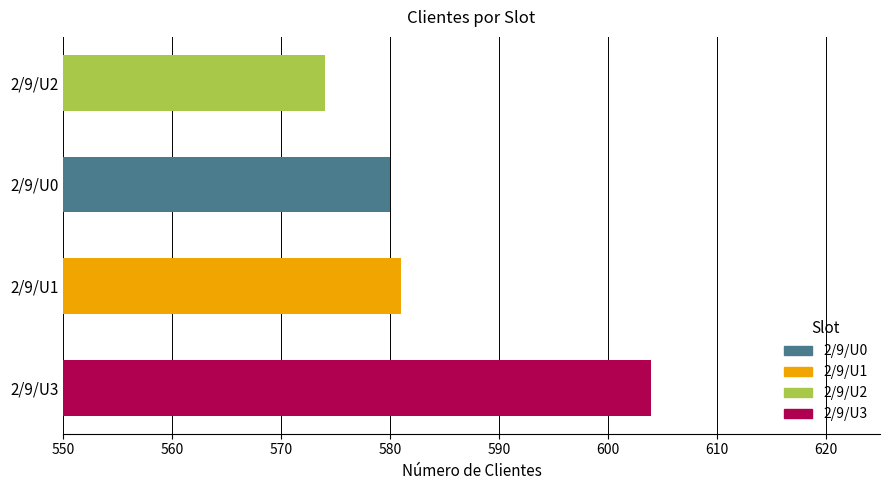

Approximately how many times larger is the value at 2/9/U0 compared to 2/9/U3?

1.0